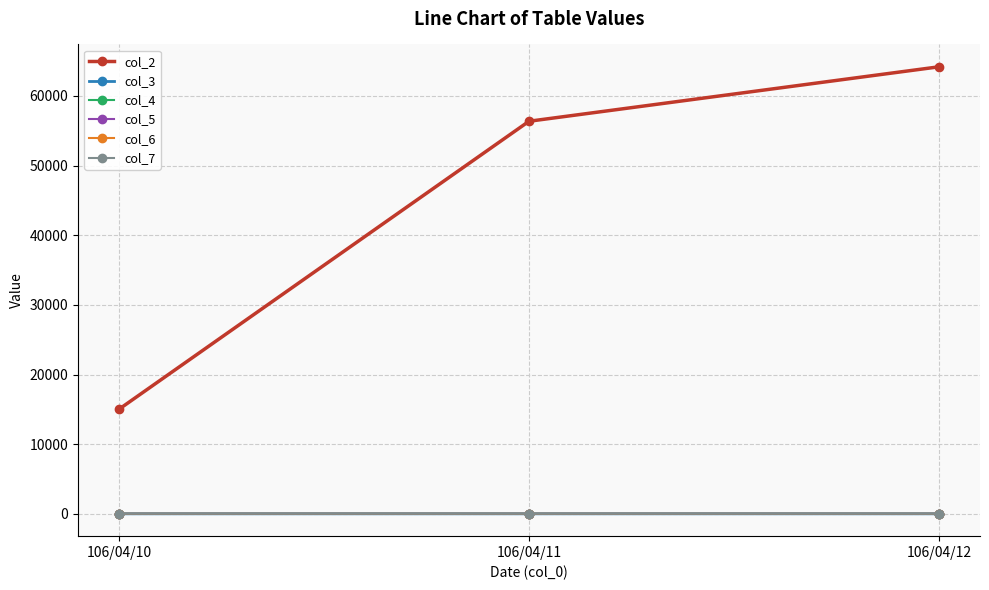

Which series has the largest range (max minus min)?

col_2